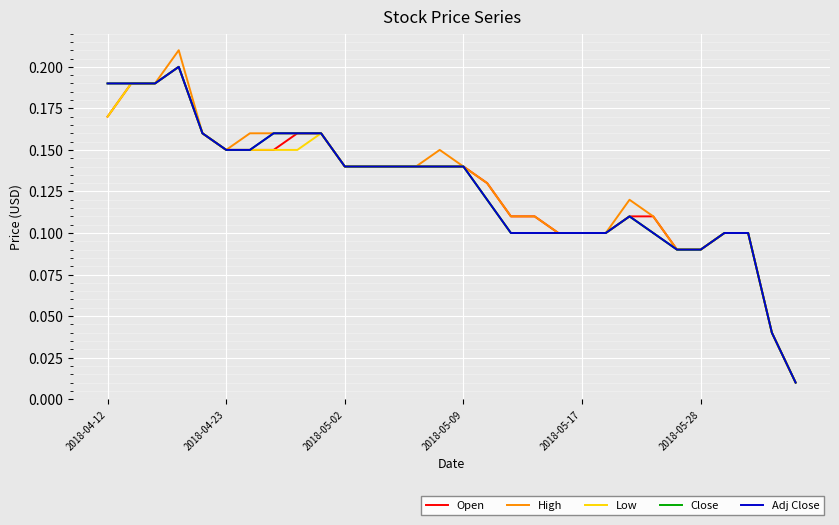

Does the chart display data point markers on the line(s)?

No